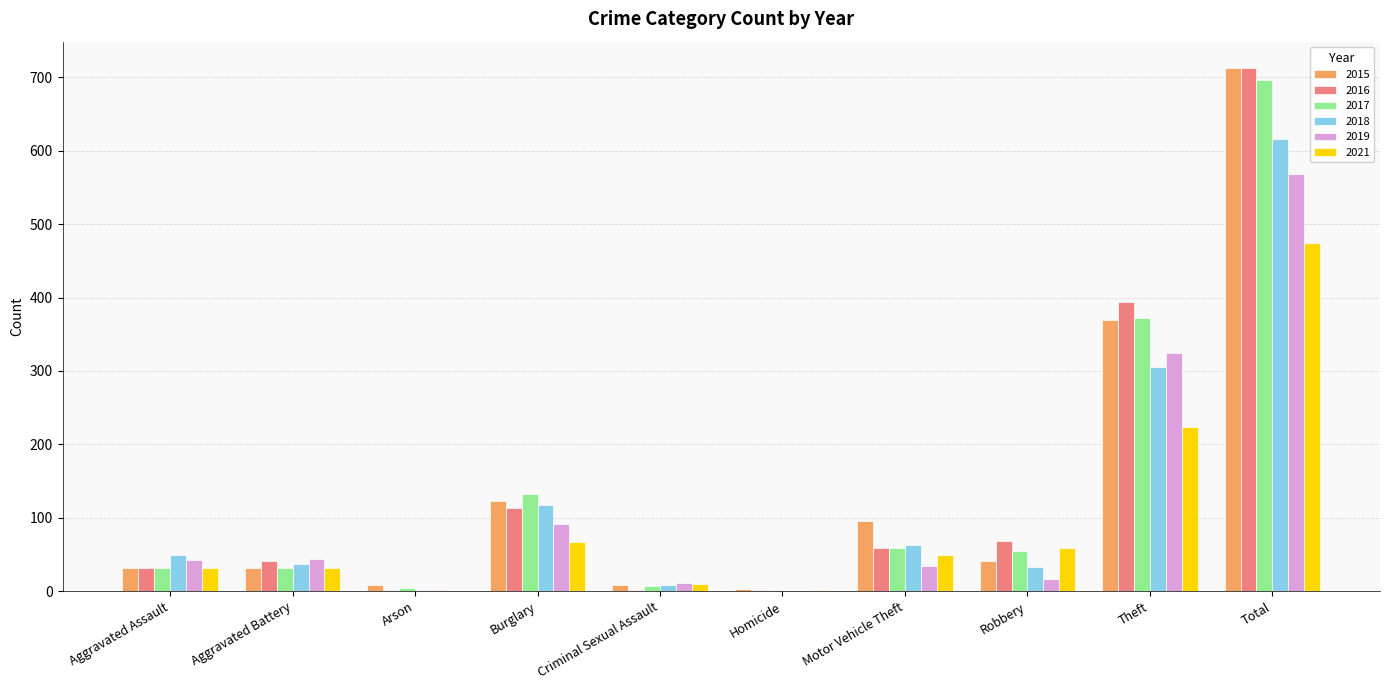

True or false: 2015 has a value of 369 at Theft.

True